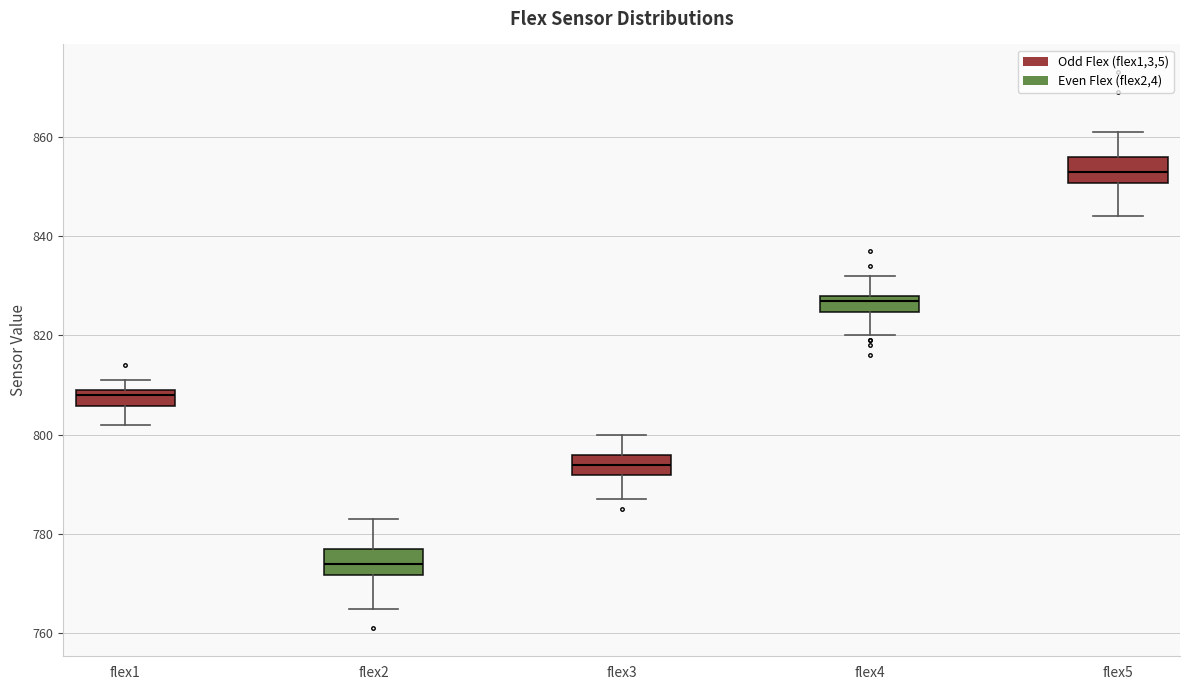

Where does the lower whisker of the box for flex2 end on the y-axis? The values are not printed on the chart, so give them approximately, as read against the axis.

766